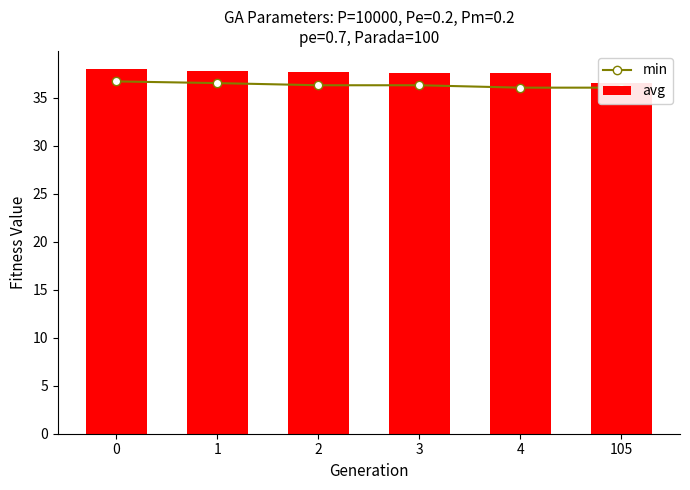

Where is min nearest to the value 36?

4